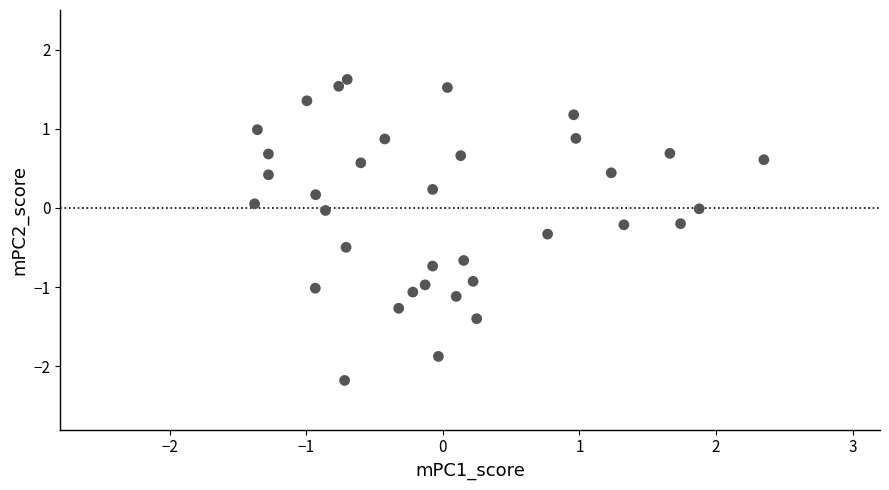

What is the range of Y values (max minus min)?

3.8